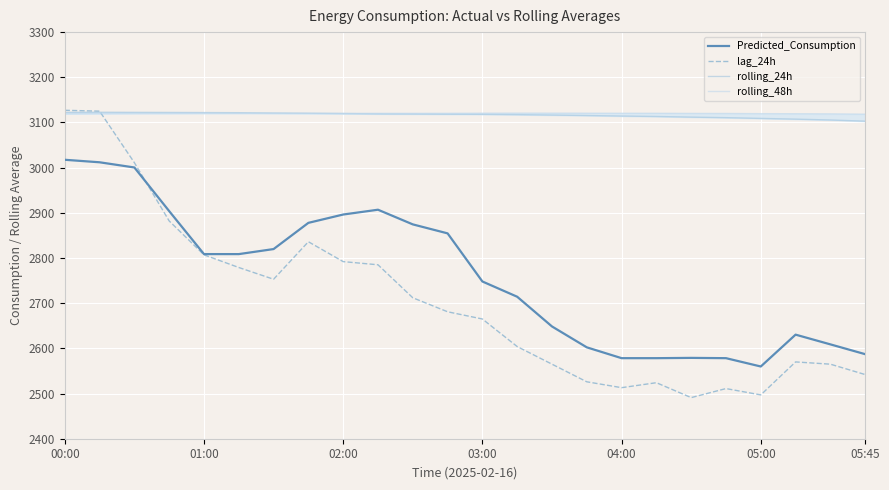

True or false: lag_24h has a value of 1181.4 at 04:00.

False